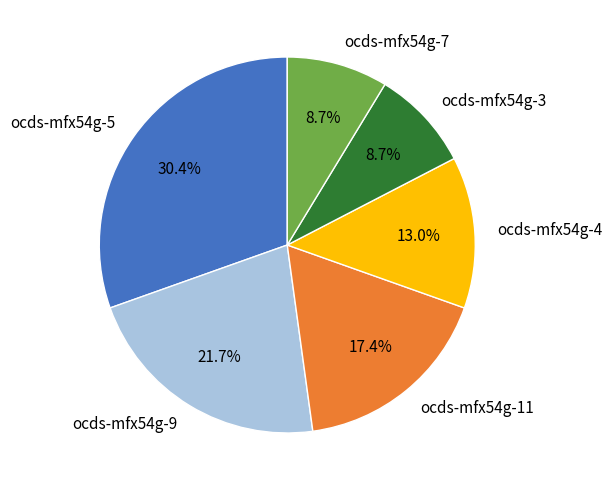

Is there any slice that represents more than half of the pie?

No